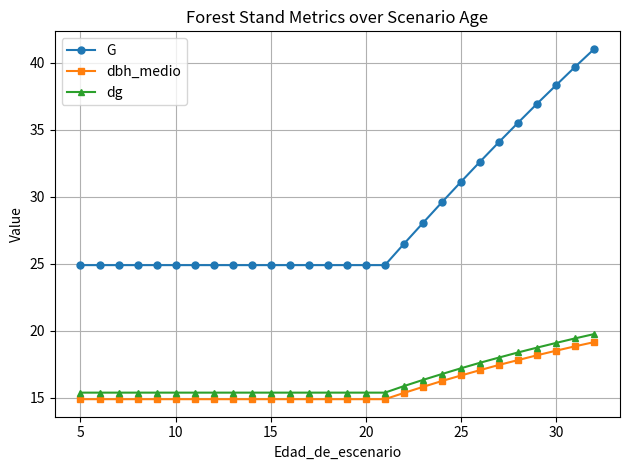

What are all the series names shown in the legend?

G, dbh_medio, dg